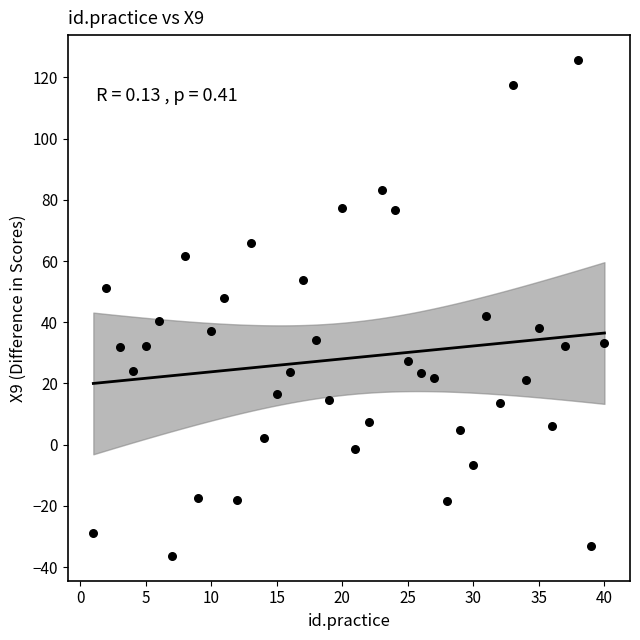

What is the range of Y values (max minus min)?

162.1